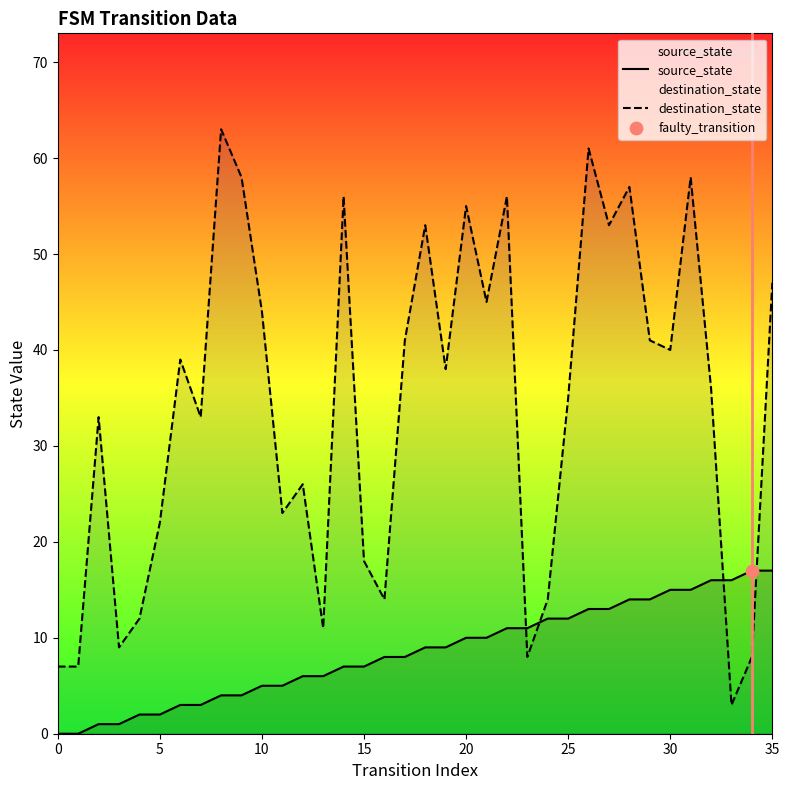

What are all the series names shown in the legend?

source_state, destination_state